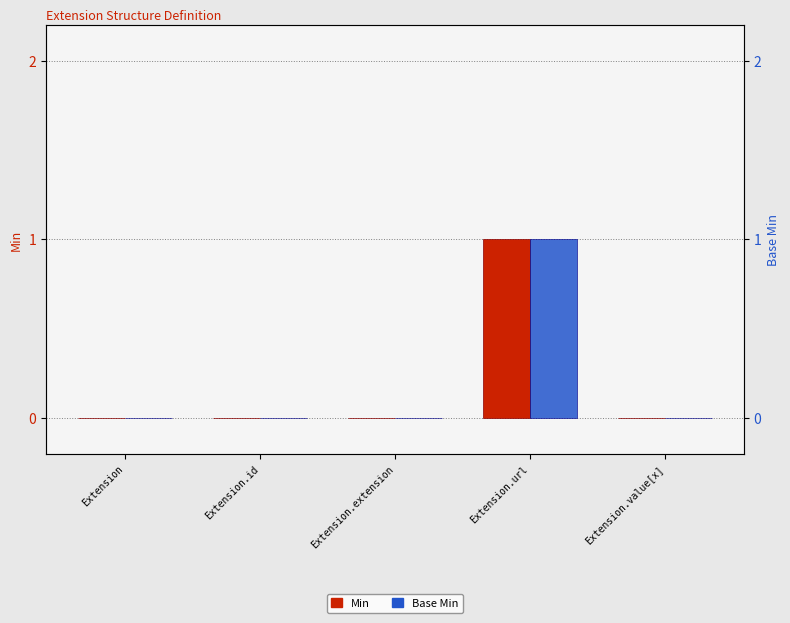

List the labels in order of Base Min value, largest first.

Extension.url, Extension, Extension.id, Extension.extension, Extension.value[x]